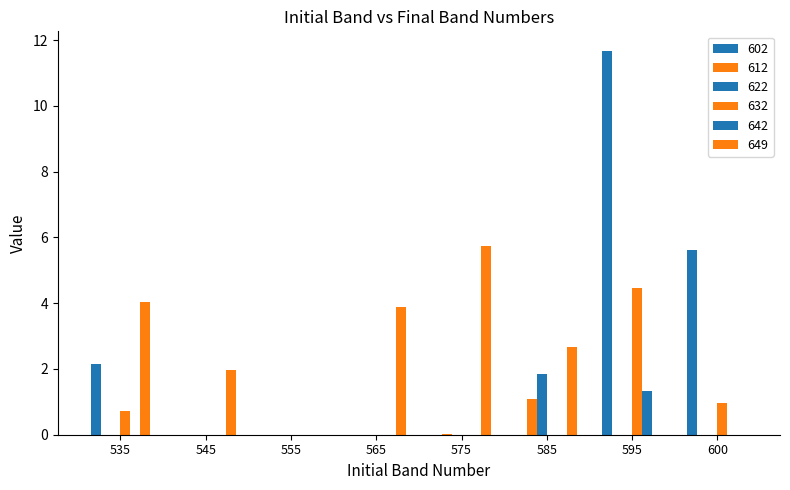

How many groups of bars are there?

8